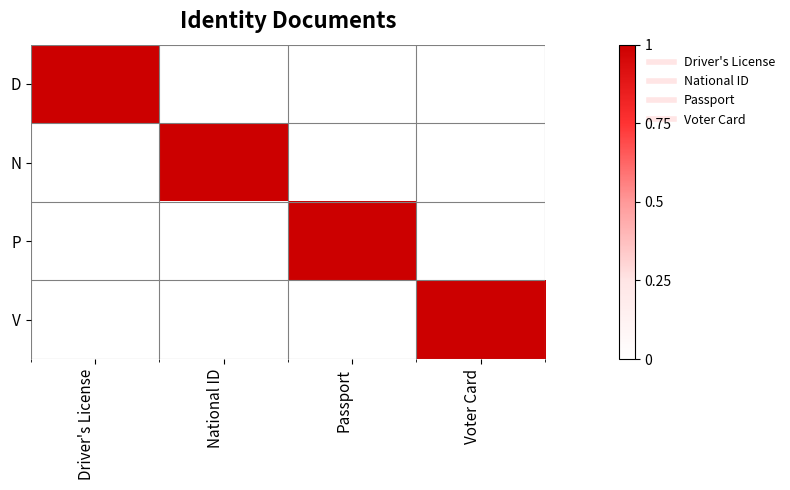

At which category is the sum across all series the highest?

Driver's License